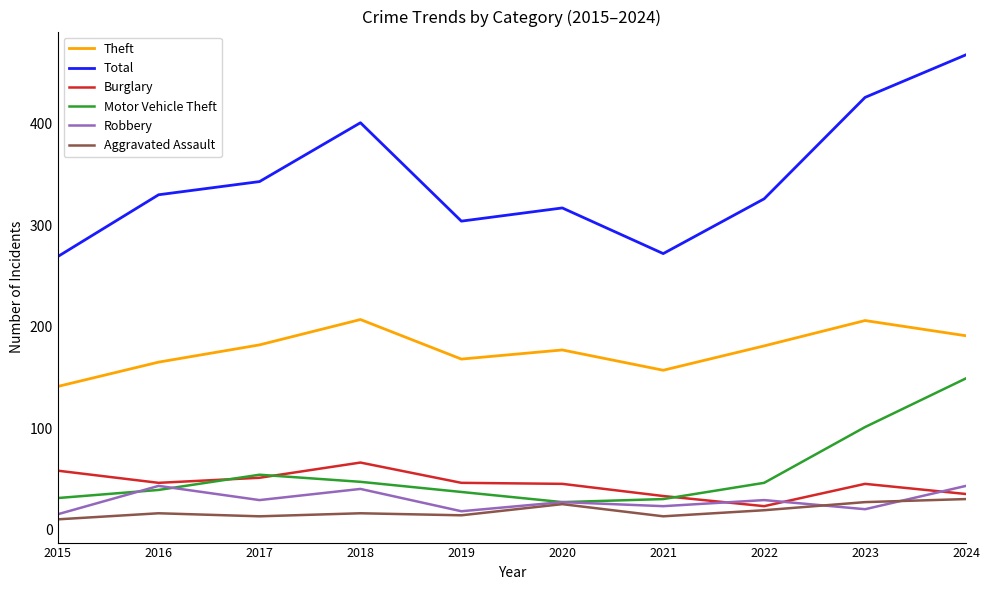

At which category is the sum across all series the highest?

2024